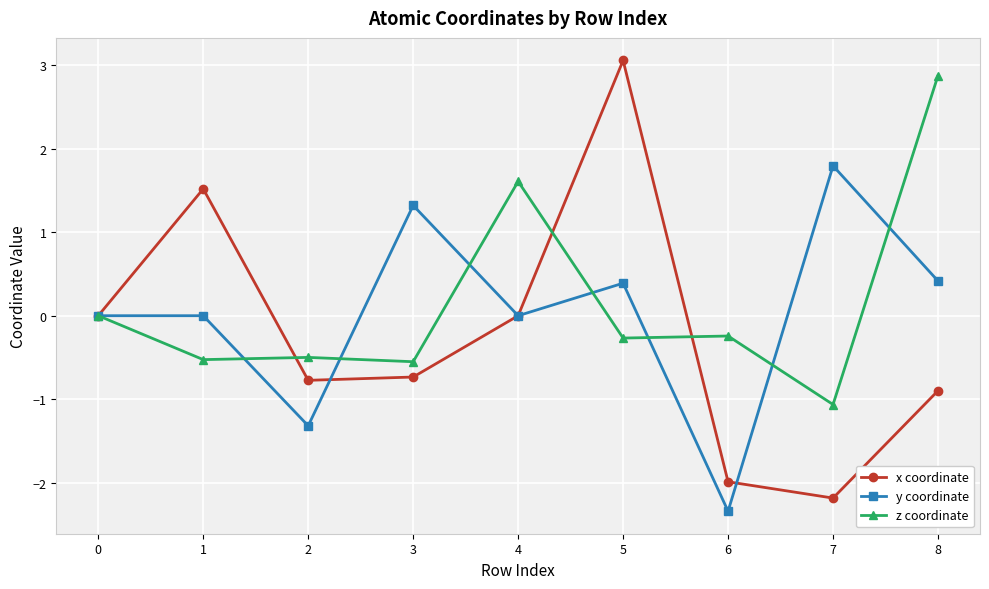

Is this an area chart (filled region under the line)?

No